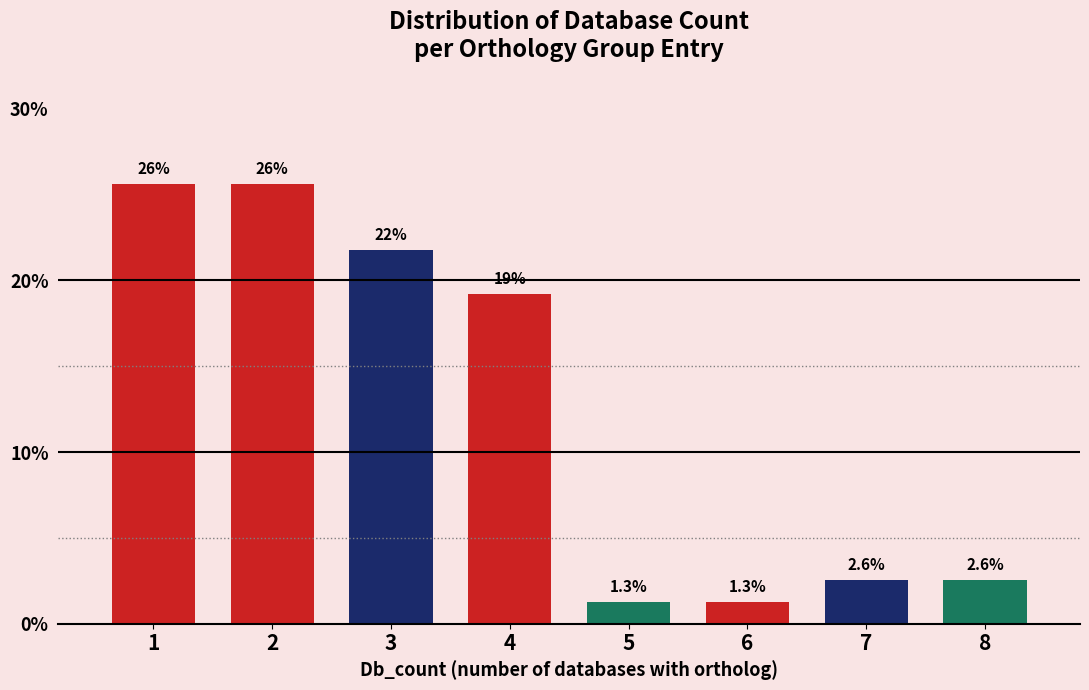

Reading right to left, extract all data points from this chart.

8=2.6	7=2.6	6=1.3	5=1.3	4=19.2	3=21.8	2=25.6	1=25.6